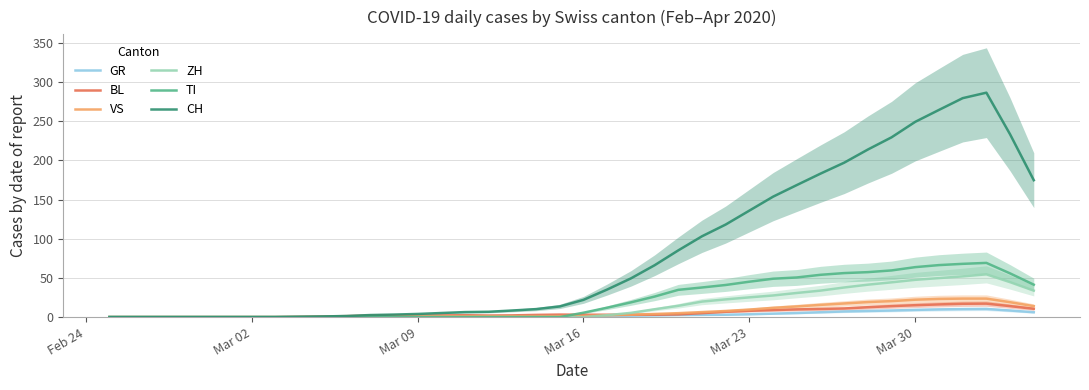

Does the chart display data point markers on the line(s)?

No